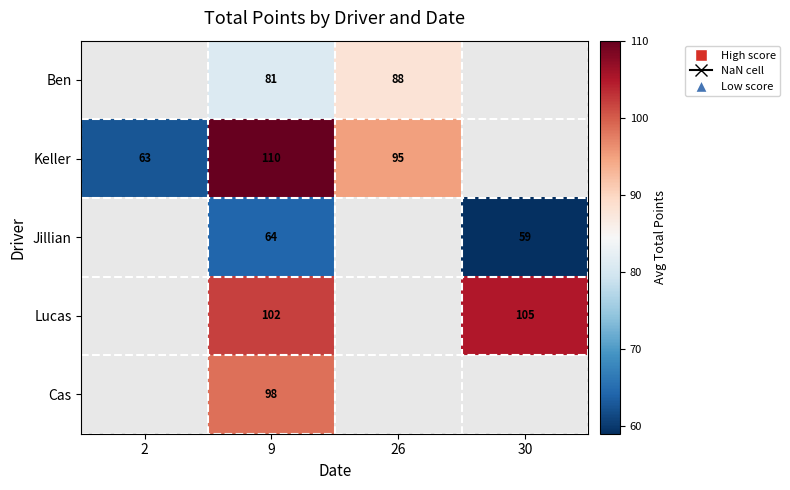

Rank the series at 9 from highest to lowest value.

Keller, Lucas, Cas, Ben, Jillian